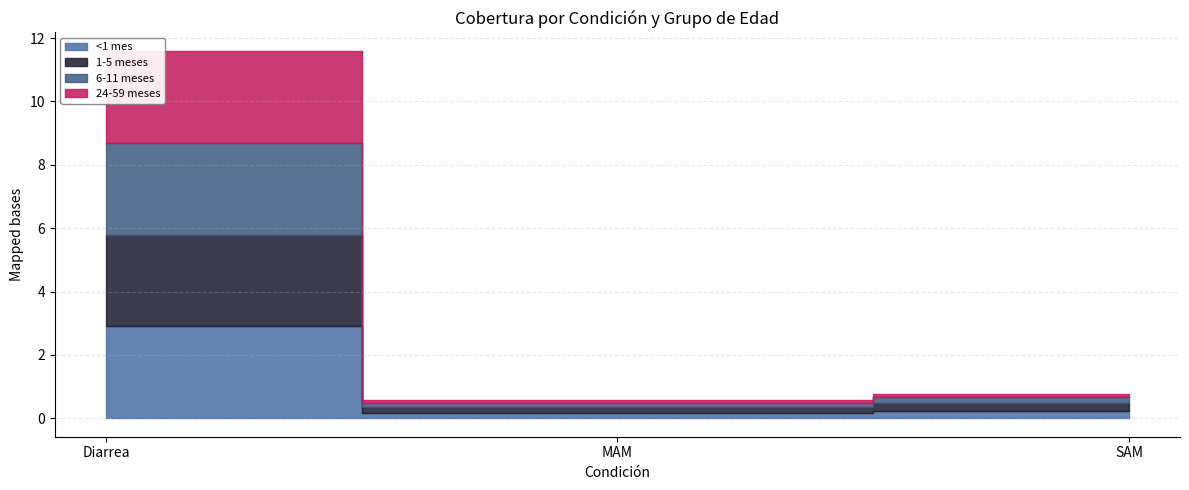

Reading right to left, extract all data points from this chart.

<1 mes: 0.2	0.2	2.9
1-5 meses: 0.2	0.2	2.9
6-11 meses: 0.2	0.1	2.9
24-59 meses: 0.1	0.1	2.9